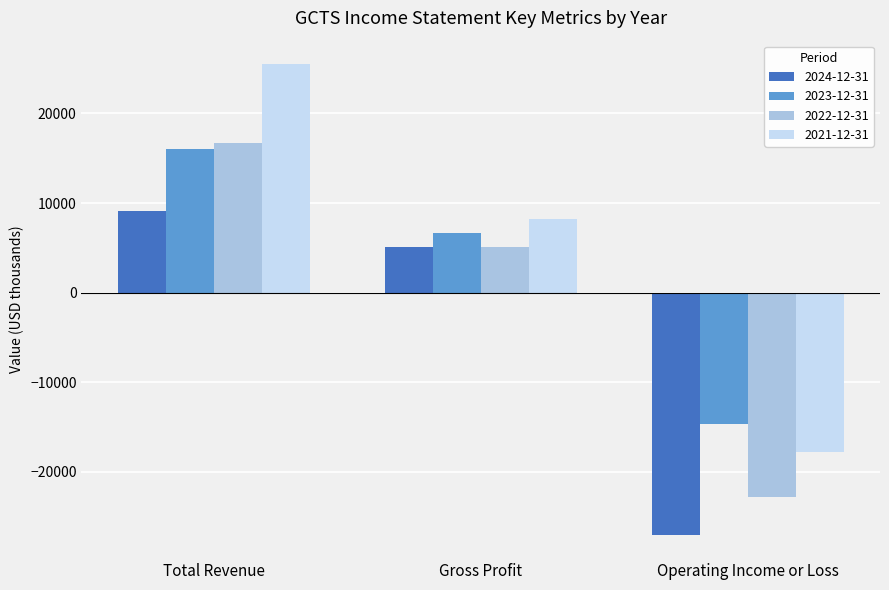

Which category has the lowest value in the 2023-12-31 series?

Operating Income or Loss